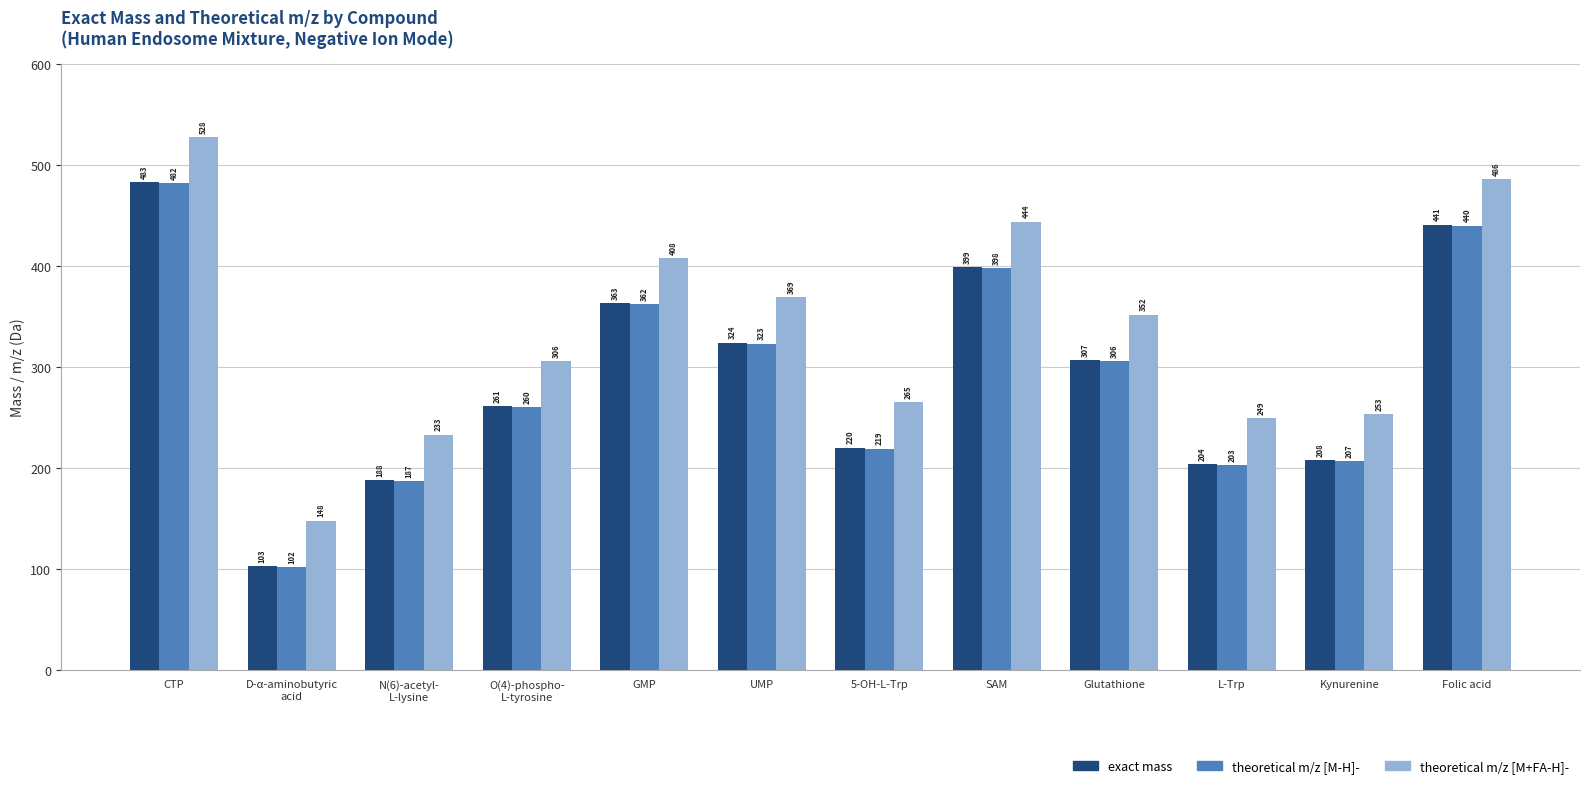

How many values in the theoretical m/z [M+FA-H]- series exceed 352?

6